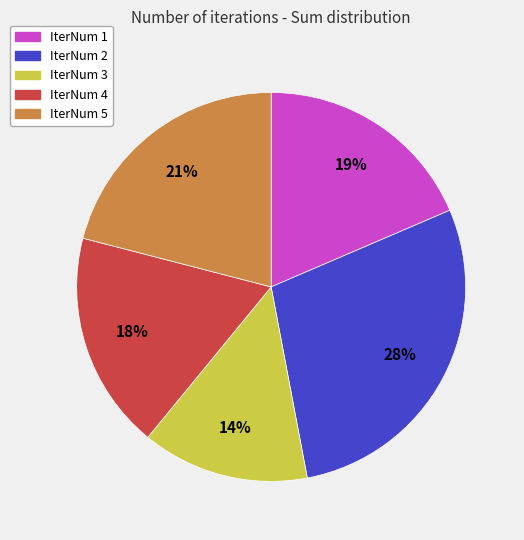

Do IterNum 2 and IterNum 4 together represent more than half of the pie?

No